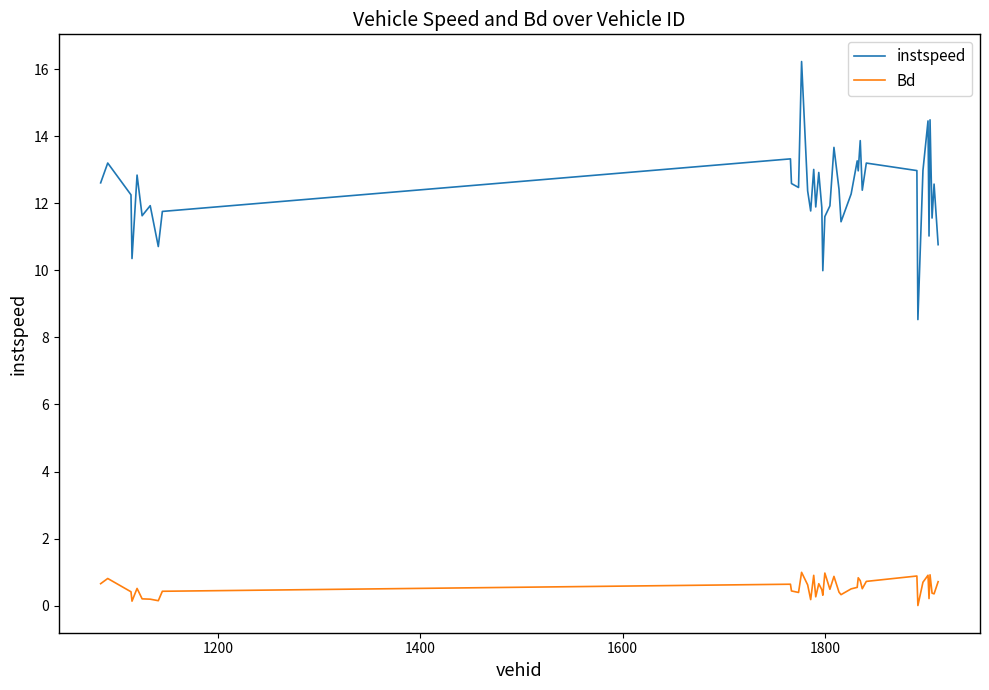

In instspeed, how many points are lower than both neighbors (excluding endpoints)?

13